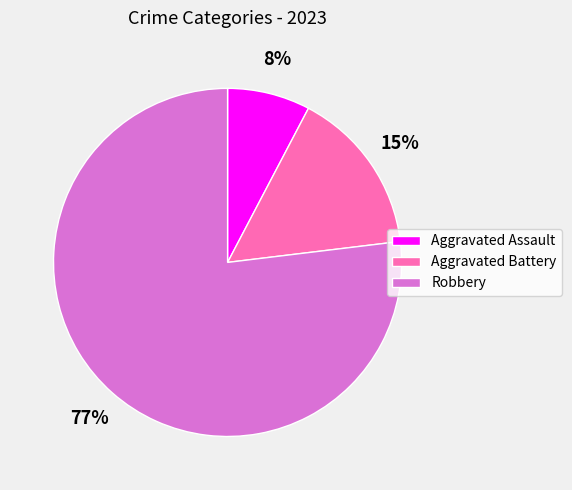

How many slices are in this pie chart?

3